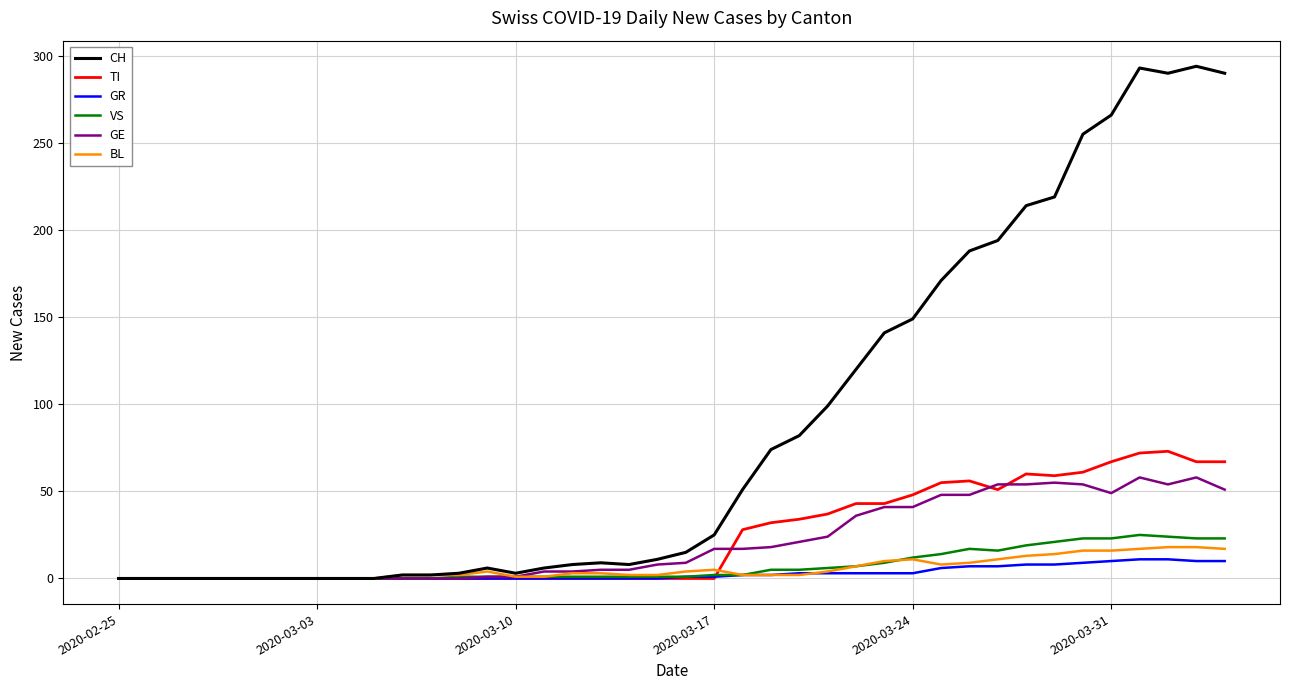

Which series has the widest spread of values?

CH